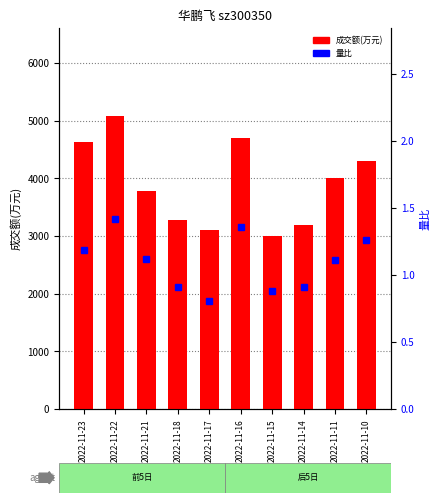

Reading left to right, transcribe all the data shown in this chart.

成交额(万元): 4637.0	5079.0	3789.0	3279.0	3107.0	4702.0	3003.0	3199.0	4003.0	4306.0
量比: 1.2	1.4	1.1	0.9	0.8	1.4	0.9	0.9	1.1	1.3